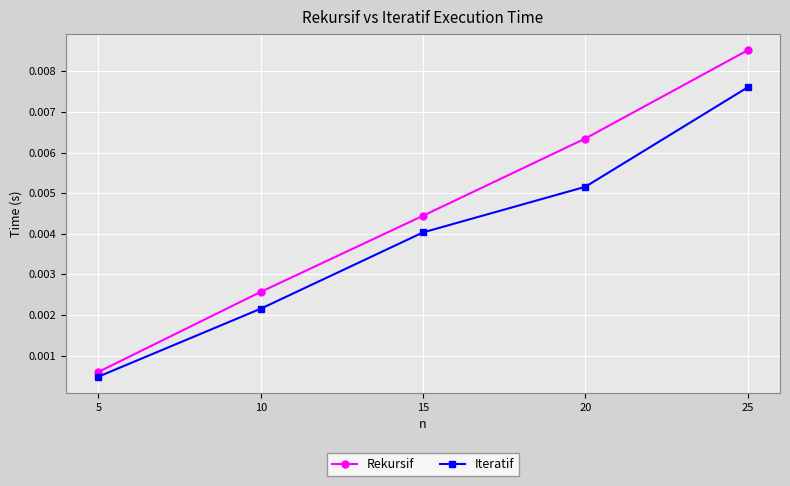

Where is Rekursif nearest to the value 0?

5